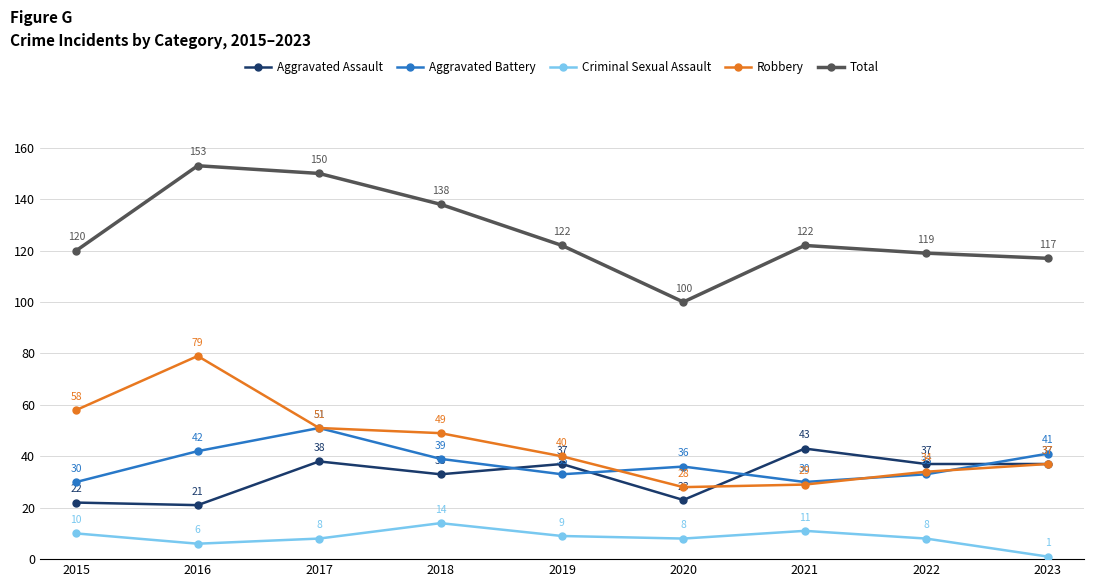

Is the value of Aggravated Battery at 2018 greater than the value of Criminal Sexual Assault at 2020?

Yes